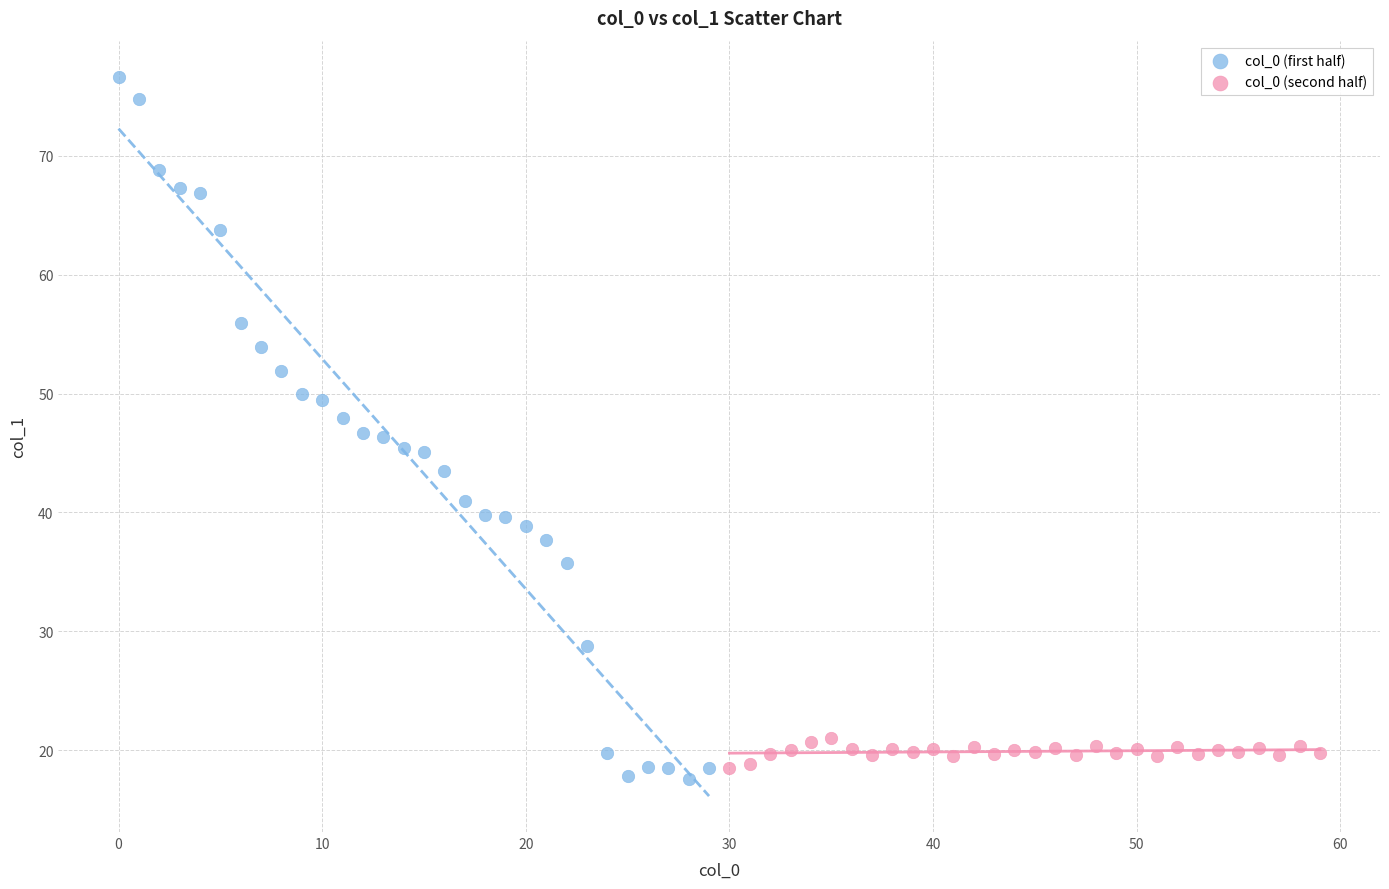

Which series has the largest Y range (max minus min)?

col_0 (first half)